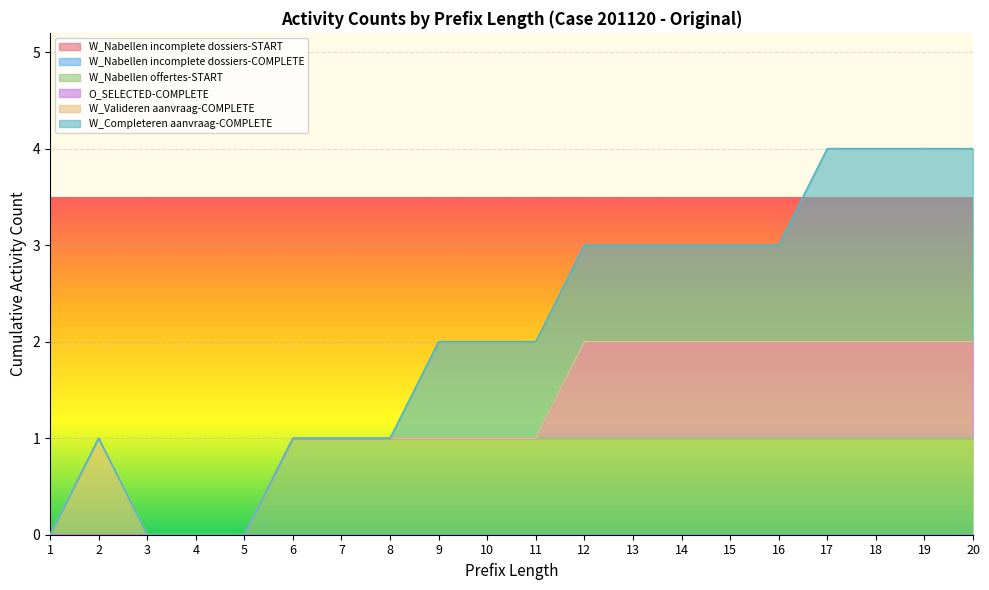

At which category is the sum across all series the highest?

17